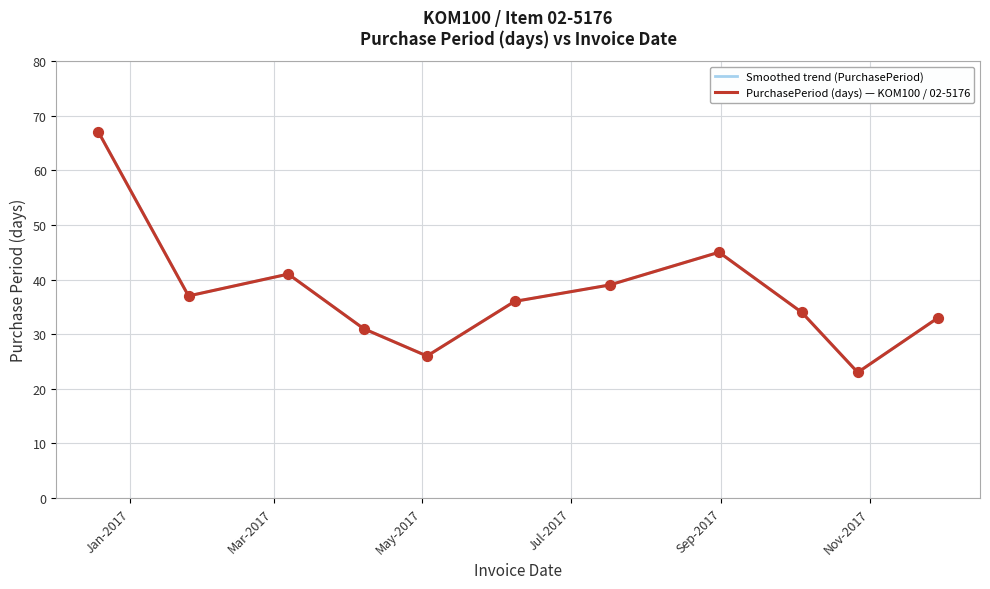

Is this an area chart (filled region under the line)?

No